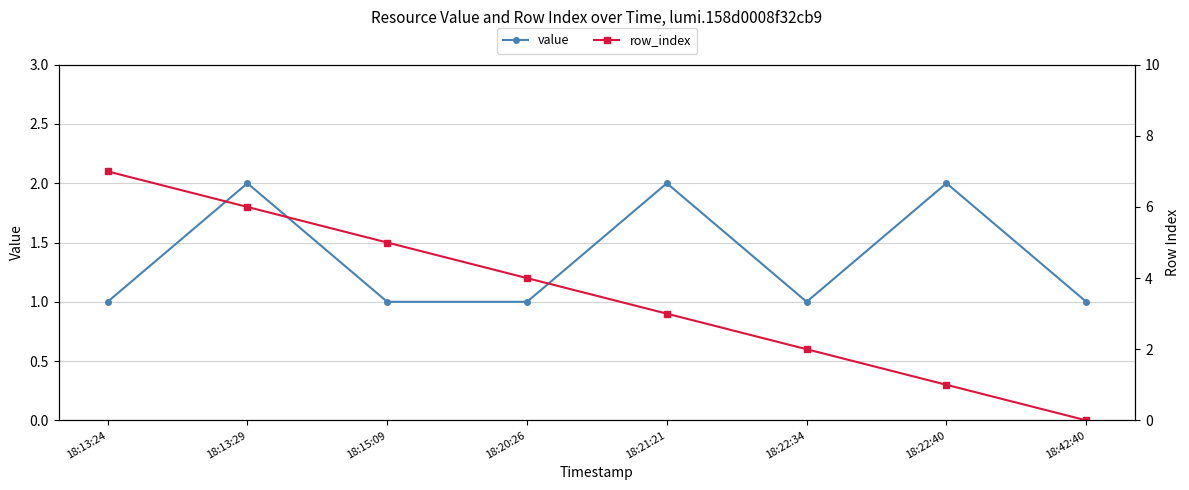

Reading right to left, what are all the values shown in this chart?

value: 1	2	1	2	1	1	2	1
row_index: 0	1	2	3	4	5	6	7